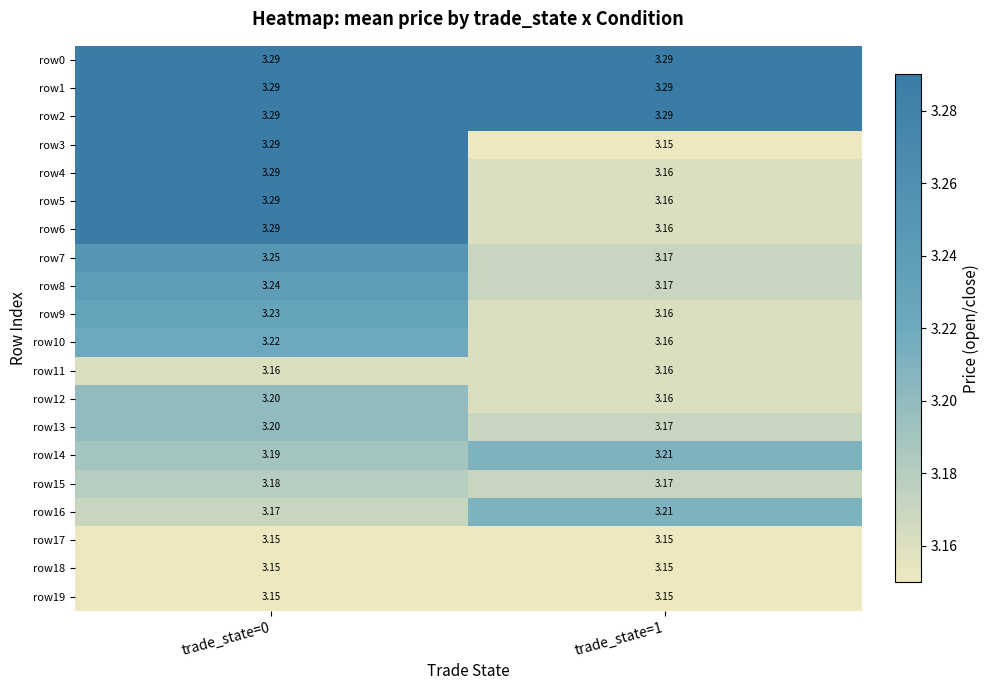

Is the value of row5 at trade_state=1 greater than the value of row8 at trade_state=0?

No